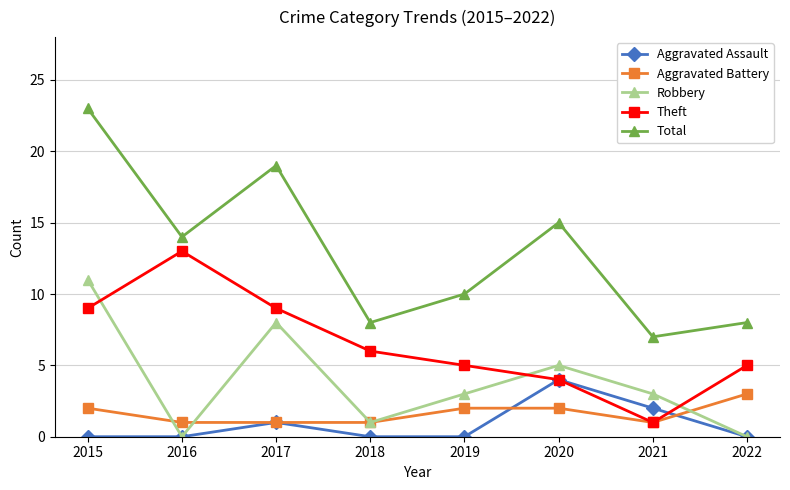

True or false: Theft and Total intersect in this chart.

False